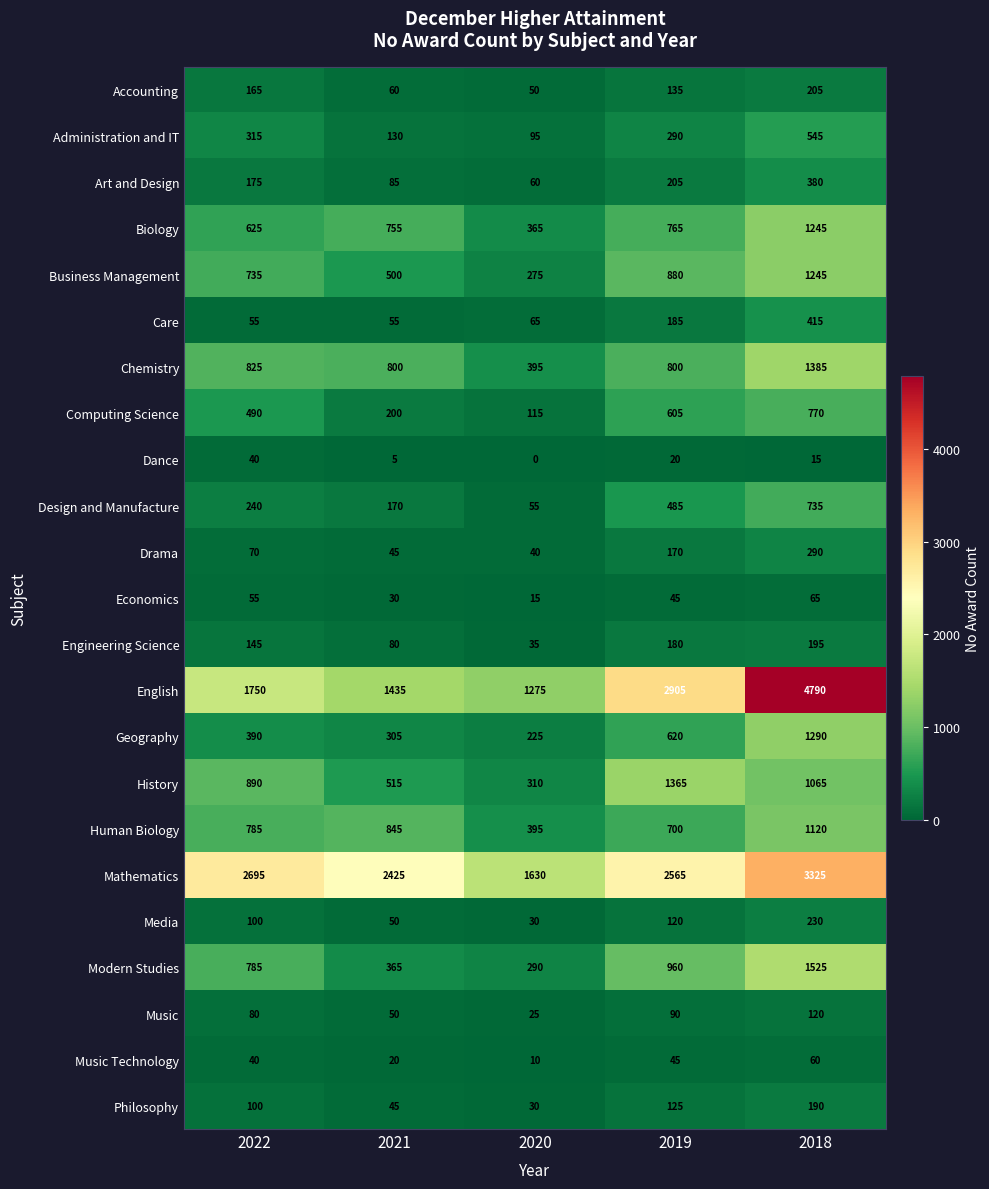

Where is Music Technology nearest to the value 35?

2022